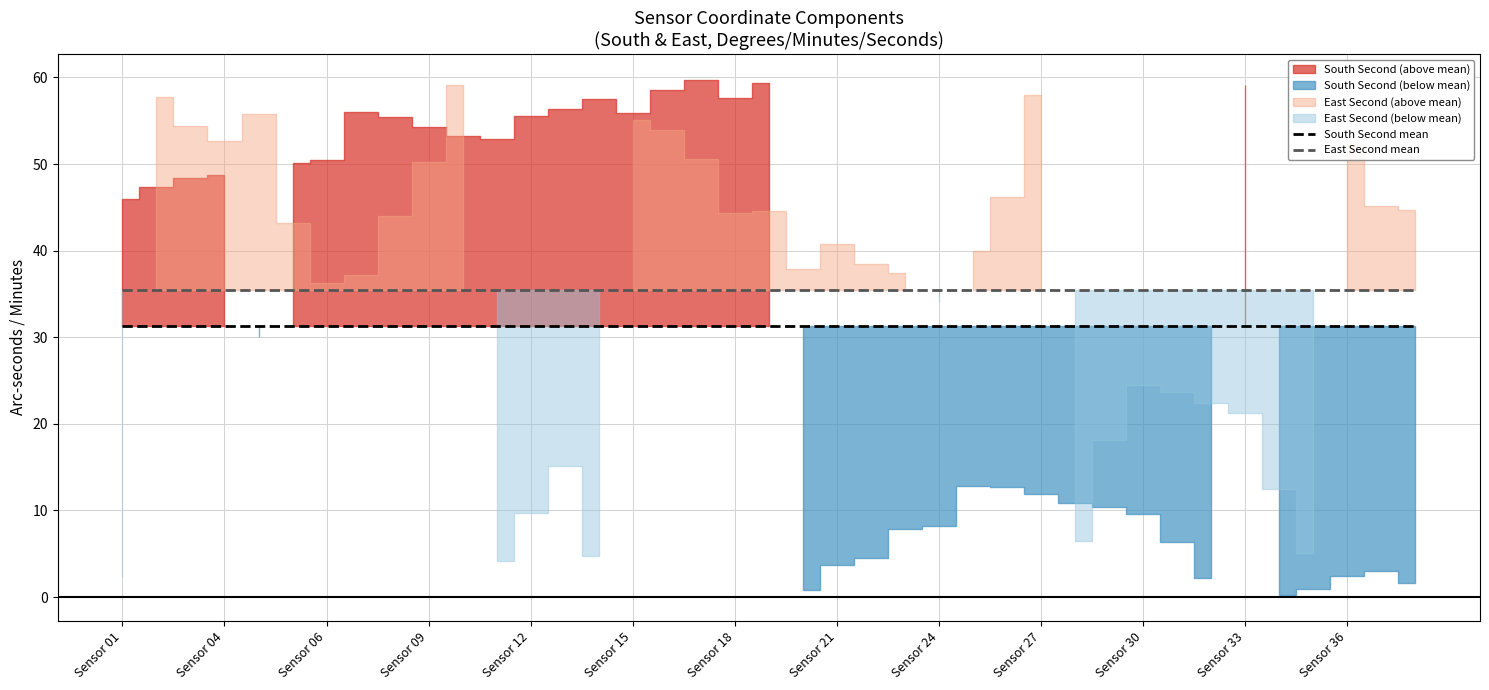

What is the highest value of the East Second mean series?

35.5